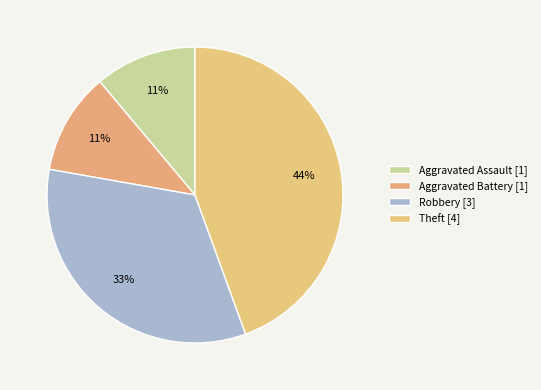

Approximately how many times larger is the value at Aggravated Assault compared to Theft?

0.2